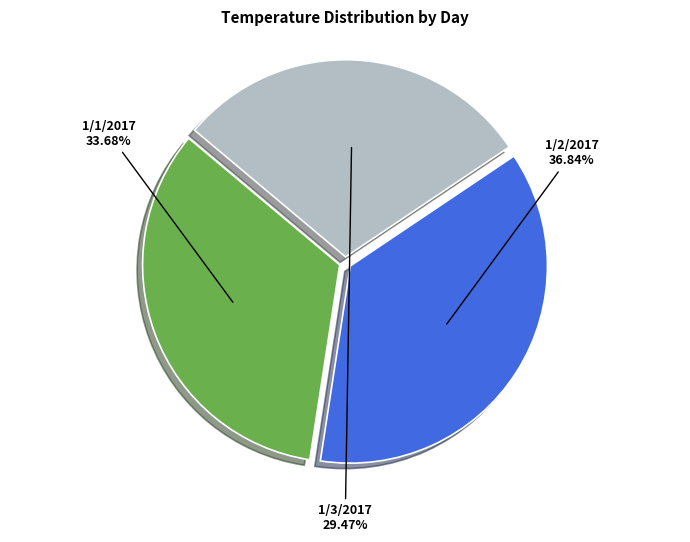

Is there any slice that represents more than half of the pie?

No